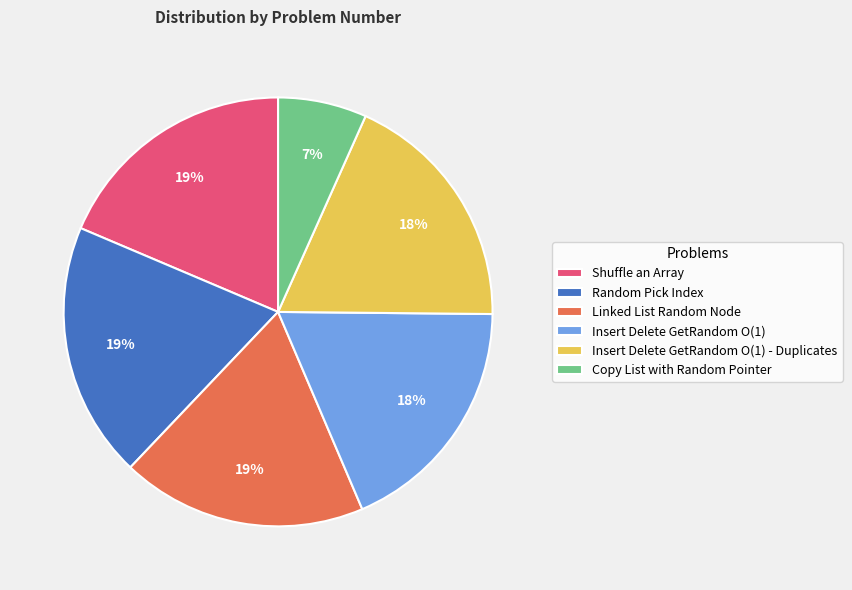

To the nearest percent, what is the average slice percentage?

17%